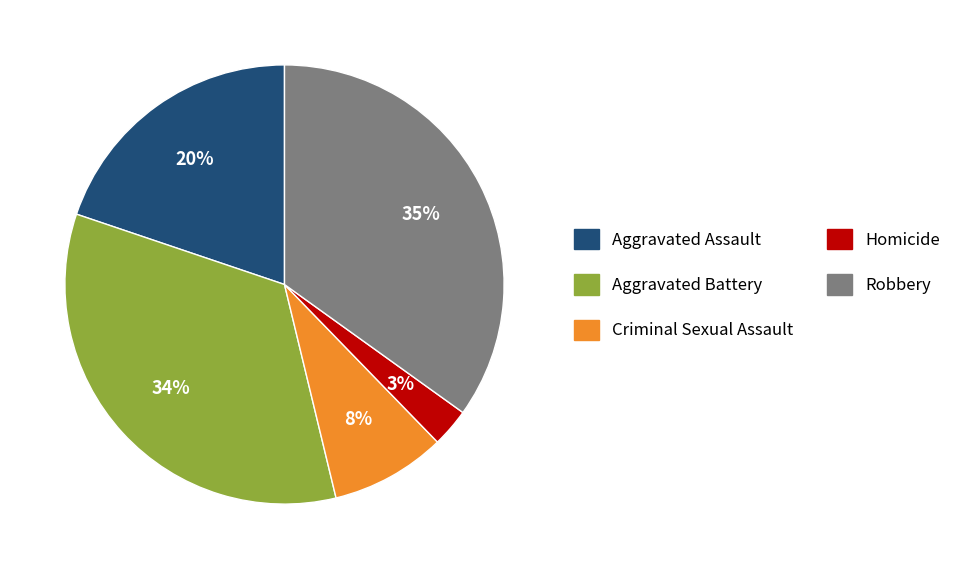

To the nearest percent, what portion does Aggravated Battery represent?

34%